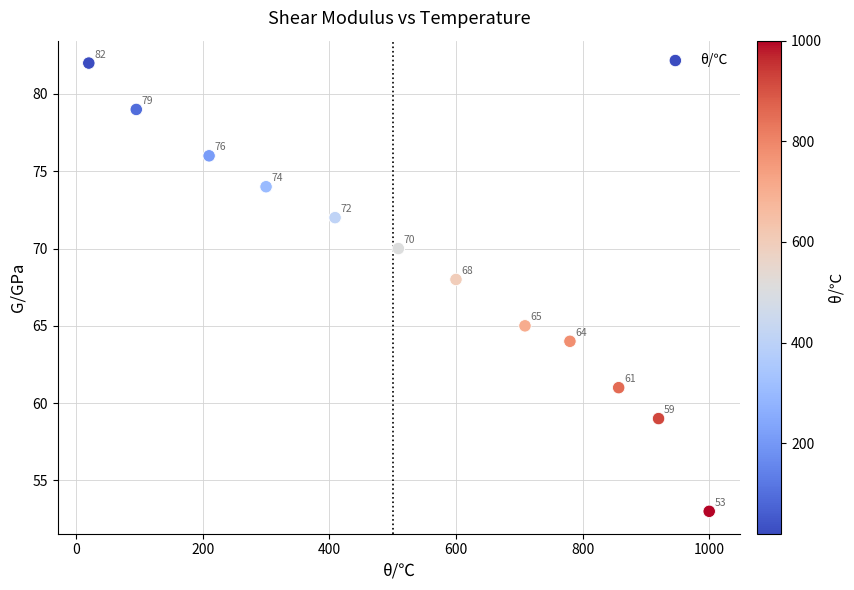

What is the range of X values (max minus min)?

980